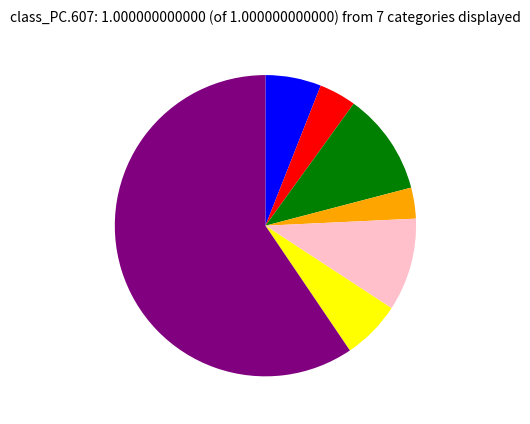

How many slices are in this pie chart?

7